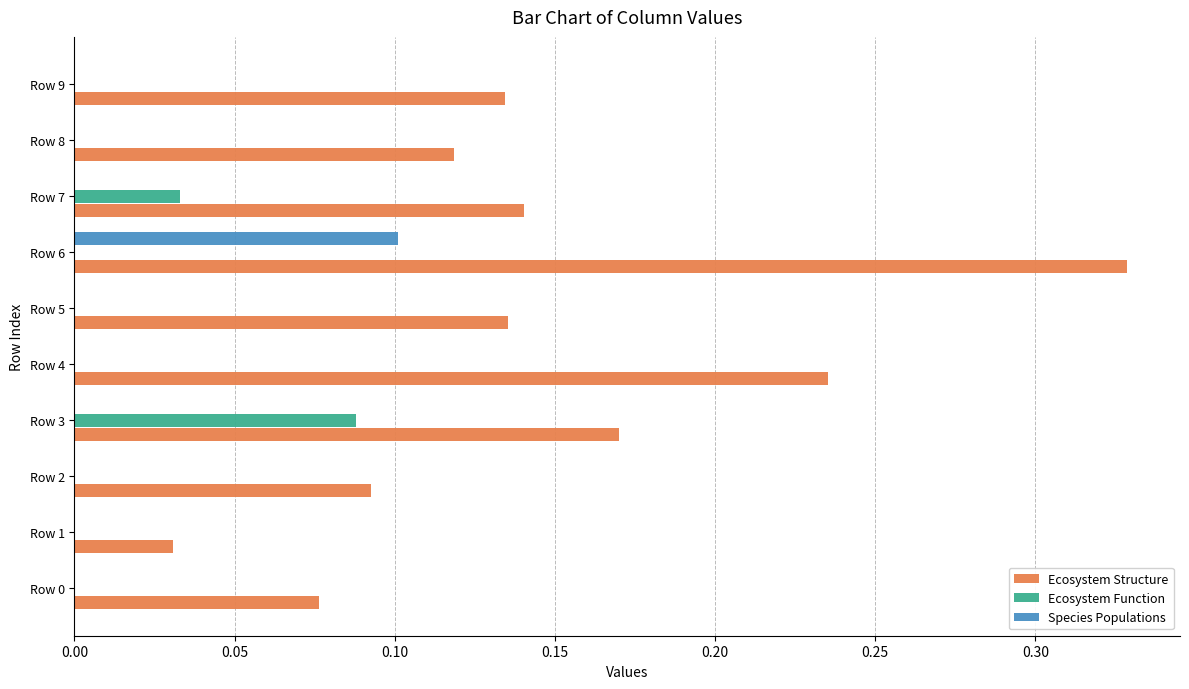

Which category has the highest value in the Ecosystem Structure series?

Row 6